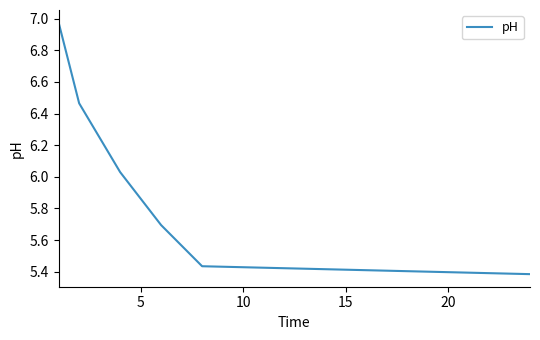

What is the difference between the second highest and second lowest values?

1.0